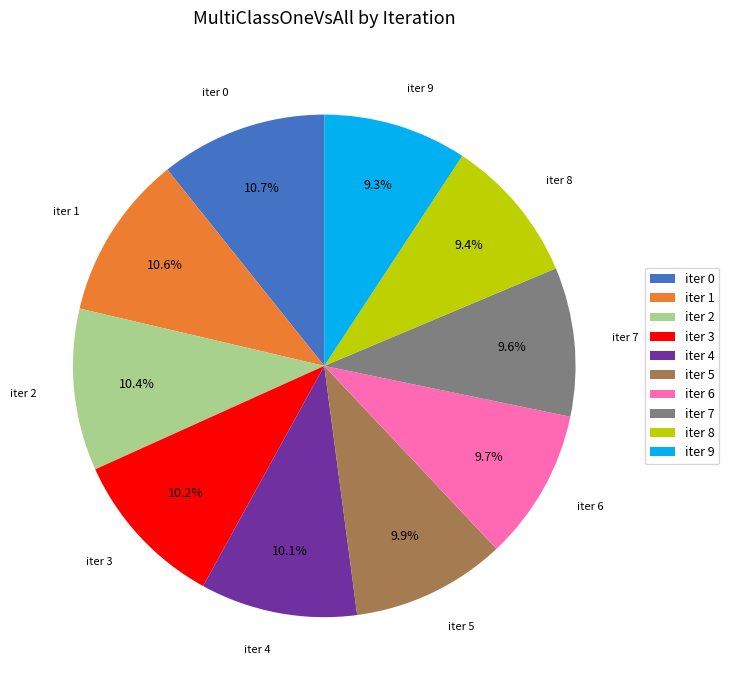

What portion of the pie excludes iter 0?

89.3%